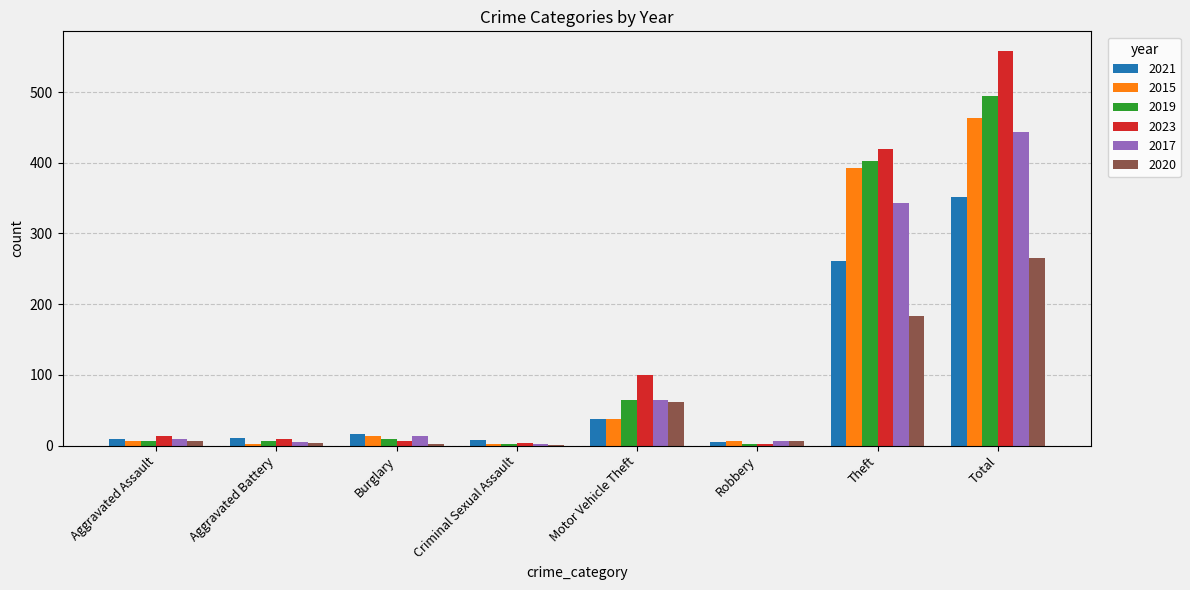

Between Burglary and Theft, which series saw the biggest shift?

2023